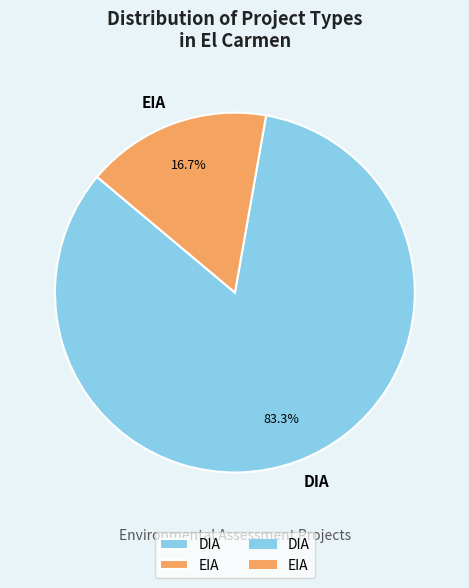

Which has a higher value, DIA or EIA?

DIA